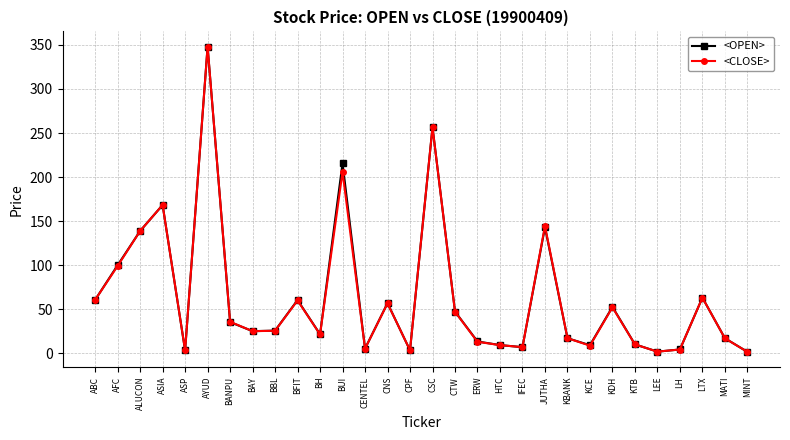

What are all the series names shown in the legend?

<OPEN>, <CLOSE>